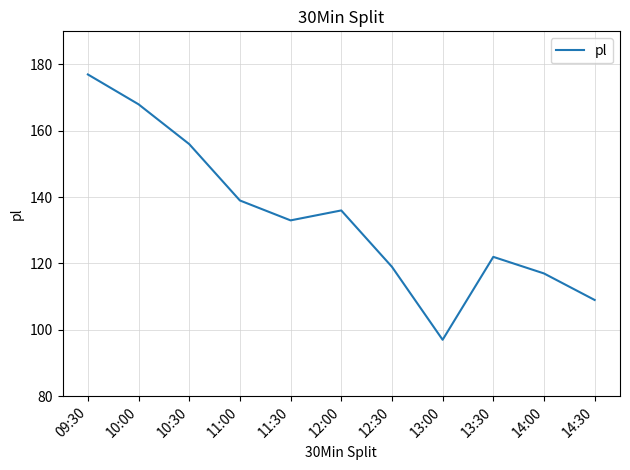

What is the minimum value shown in the chart?

97